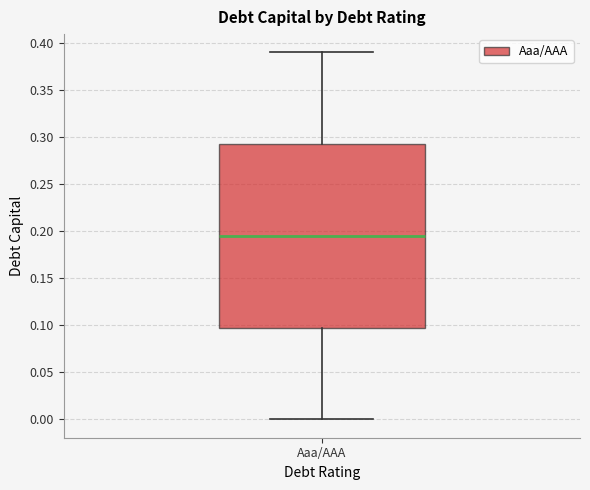

Read this box plot against the y-axis: the position of the median line, the range covered by the box, and the ends of both whiskers. The values are not printed on the chart, so give them approximately, as read against the axis.

median 0.195, box 0.100 to 0.295, whiskers 0.000 to 0.390